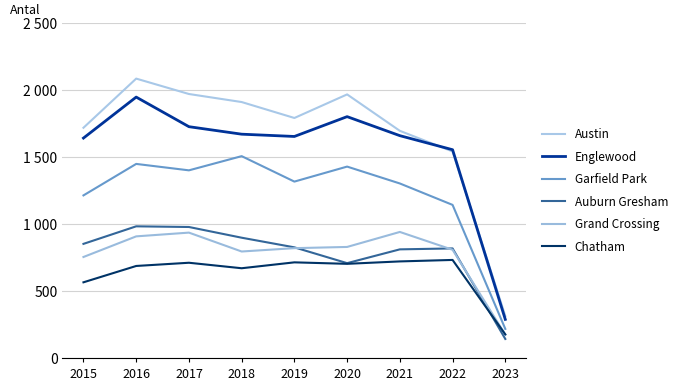

Is the value of Austin at 2022 greater than the value of Garfield Park at 2015?

Yes